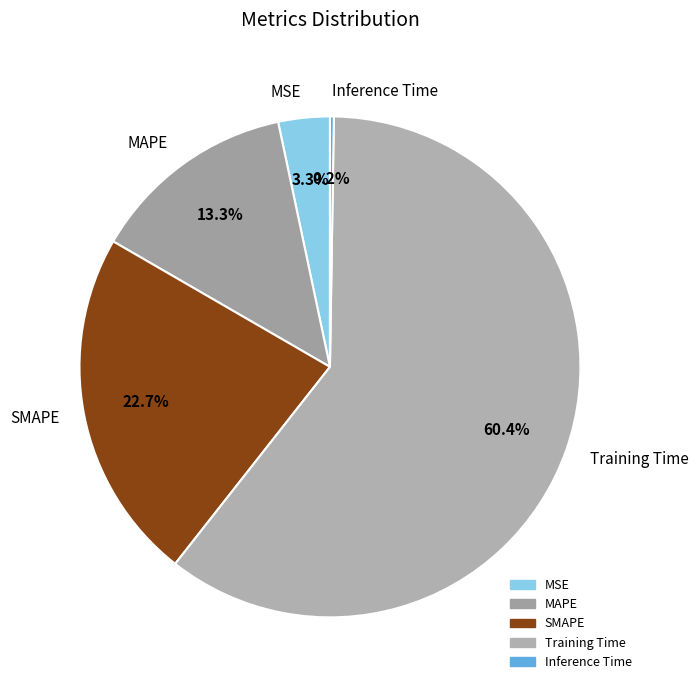

Which category has the biggest portion of the pie?

Training Time